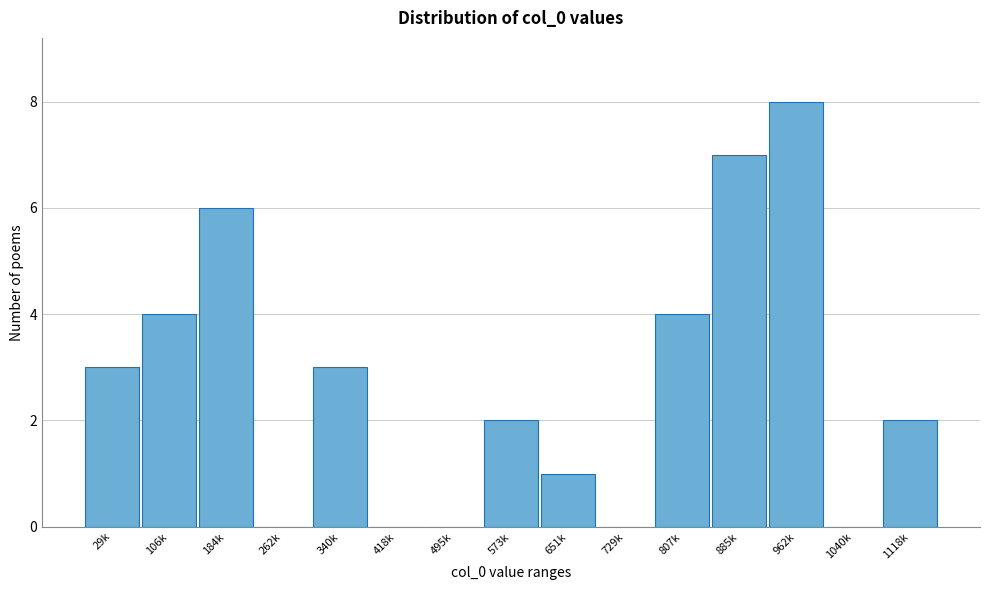

Reading left to right, what are all the values shown in this chart?

29k=3	106k=4	184k=6	262k=0	340k=3	418k=0	495k=0	573k=2	651k=1	729k=0	807k=4	885k=7	962k=8	1040k=0	1118k=2